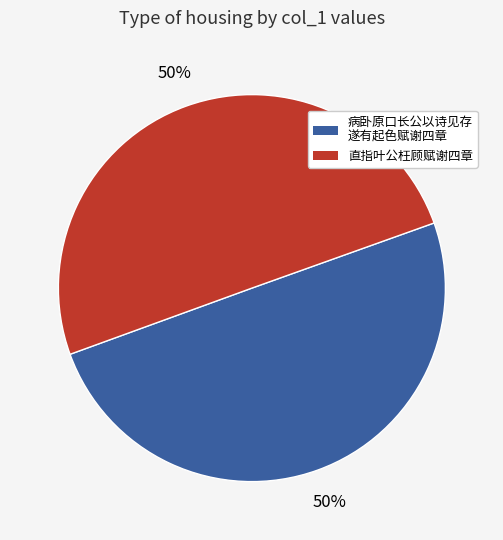

To the nearest percent, what is the average slice percentage?

50%